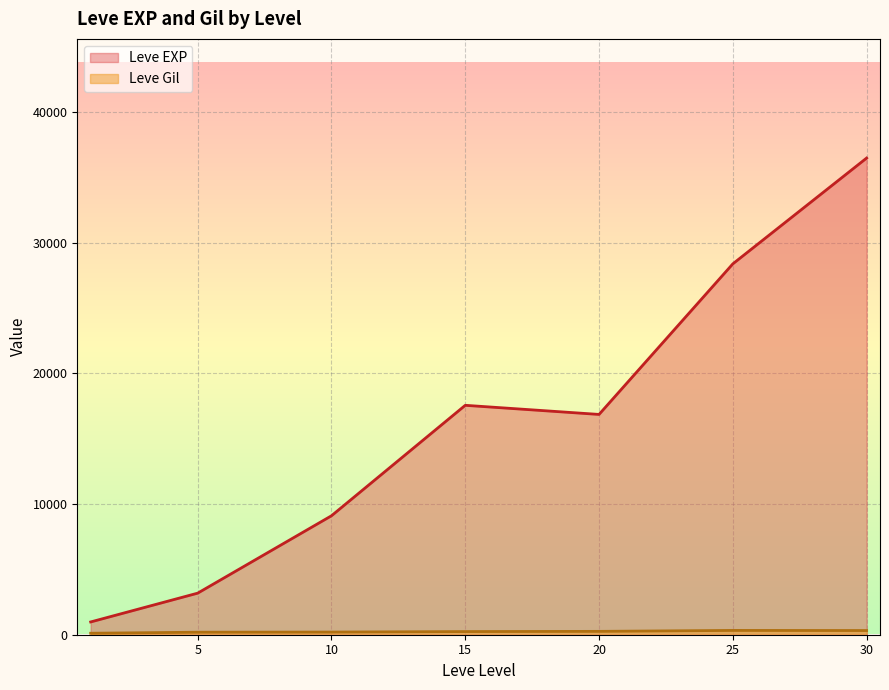

How many categories are shown in the chart?

7